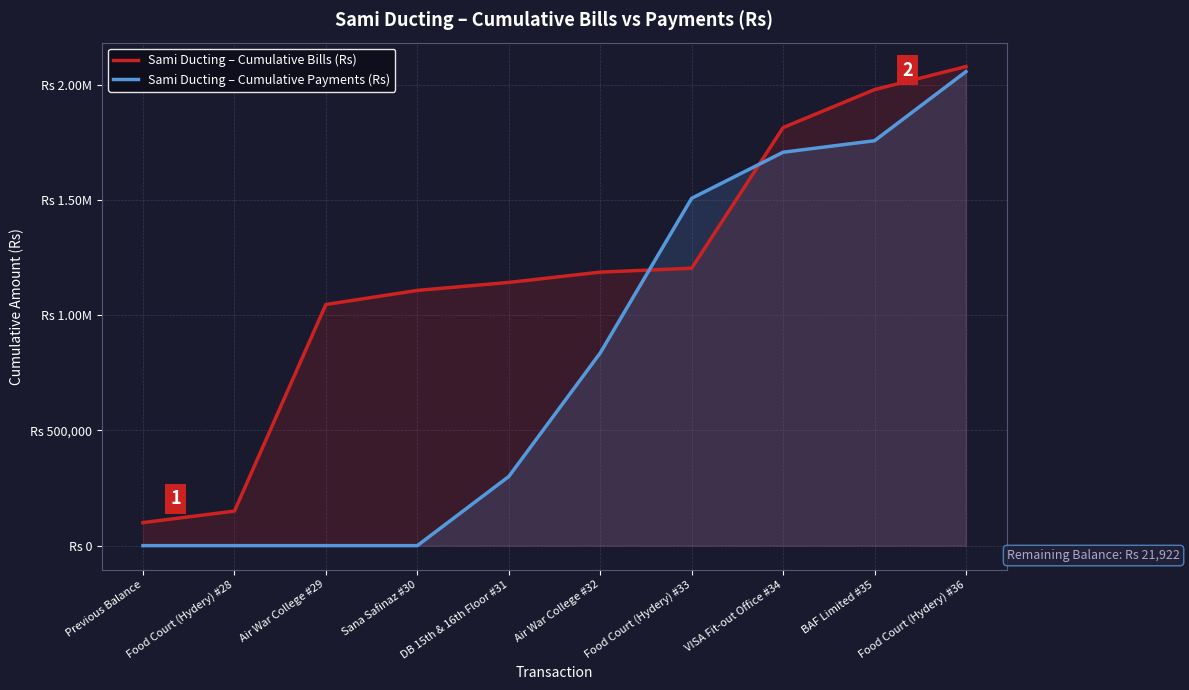

At which label is Sami Ducting – Cumulative Bills (Rs) closest to 1089861?

Sana Safinaz #30